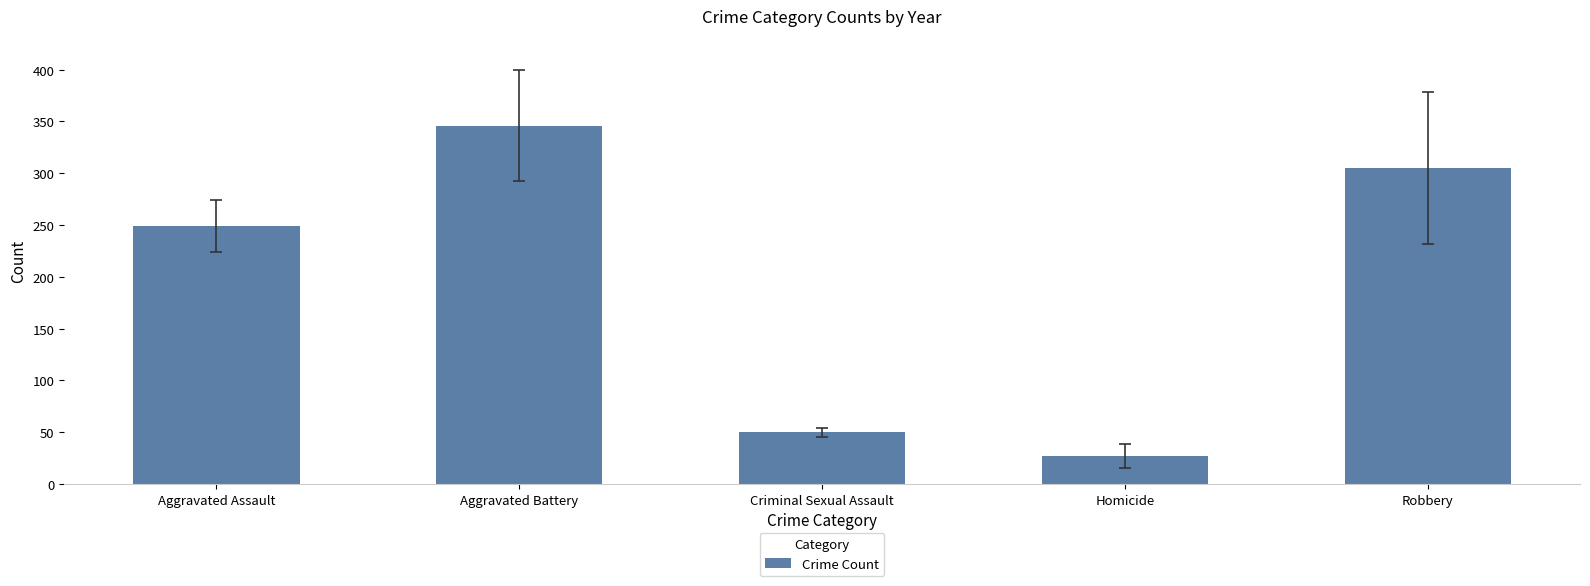

Rank the categories by value from highest to lowest.

Aggravated Battery, Robbery, Aggravated Assault, Criminal Sexual Assault, Homicide